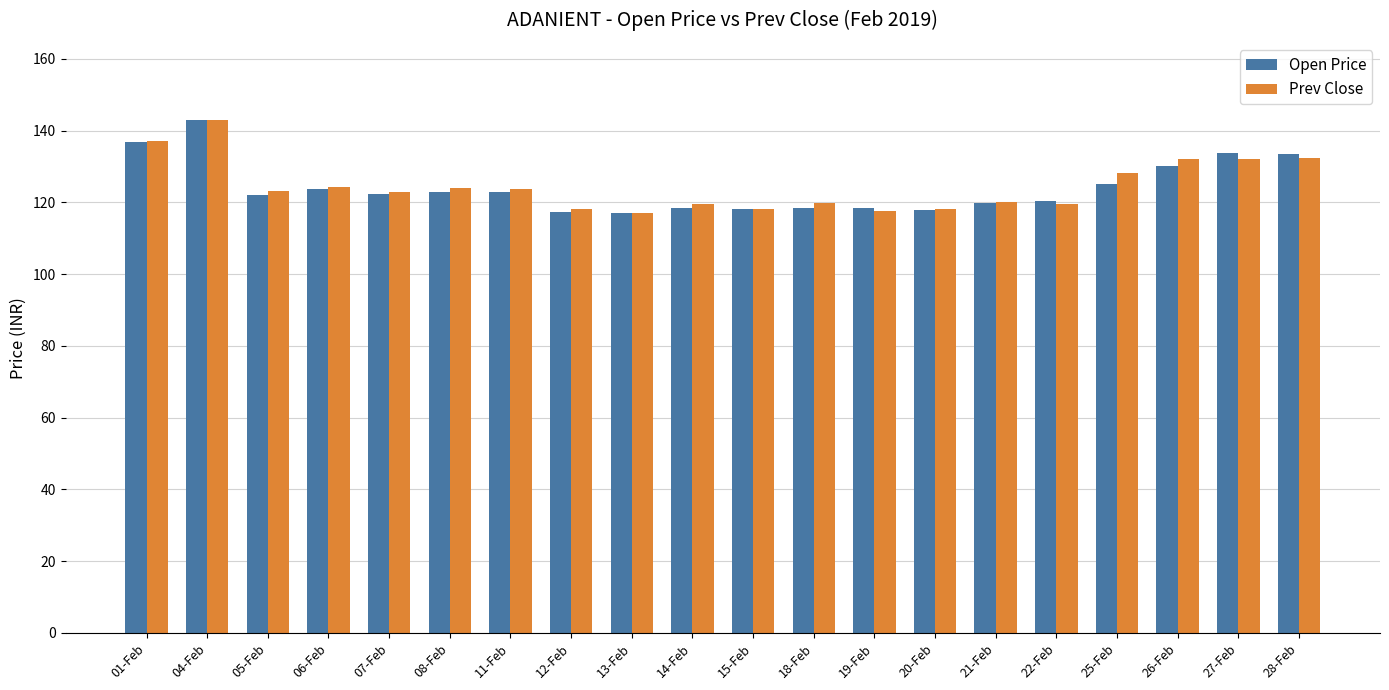

What is the spread (max minus min) of values at 19-Feb?

0.9